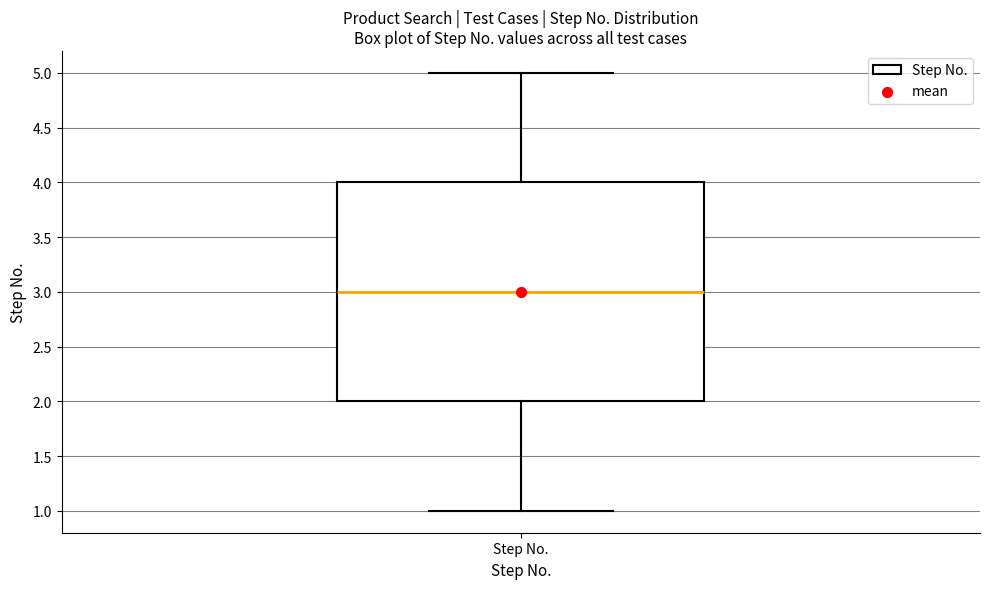

Read this box plot against the y-axis: the position of the median line, the range covered by the box, and the ends of both whiskers. The values are not printed on the chart, so give them approximately, as read against the axis.

median 3, box 2 to 4, whiskers 1 to 5